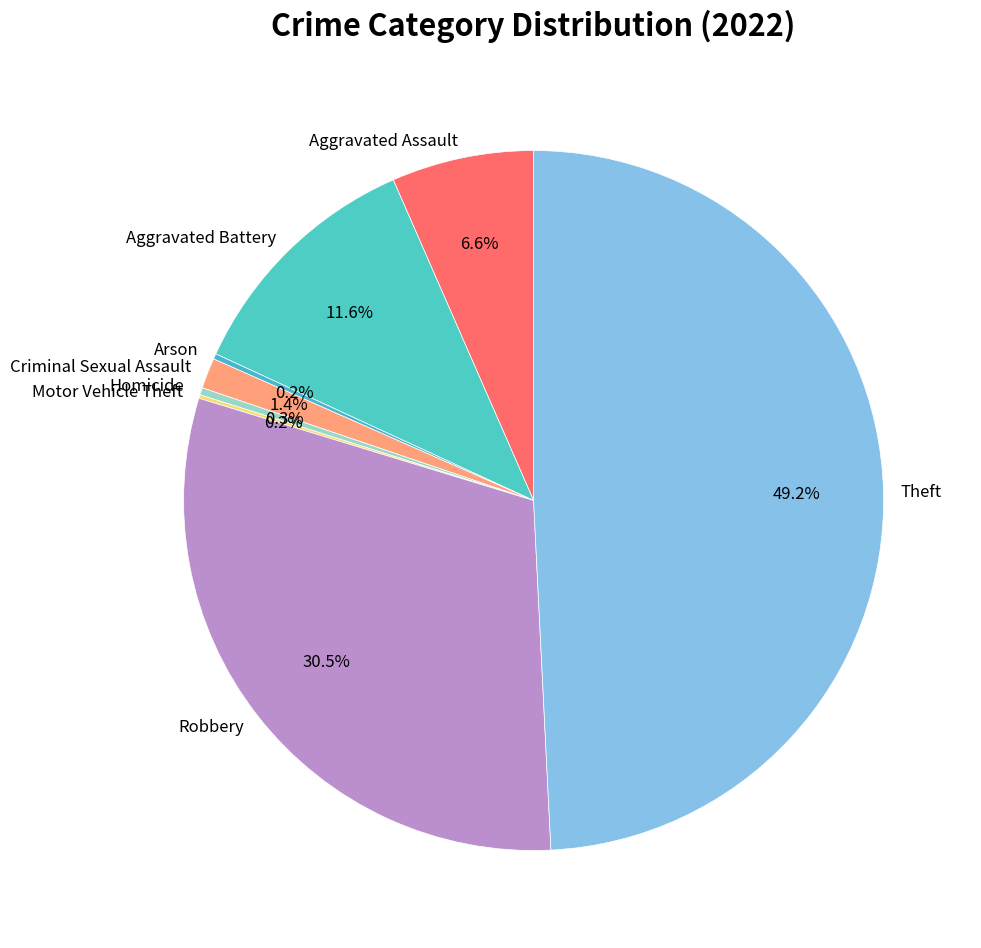

To the nearest percent, what is the average slice percentage?

12%